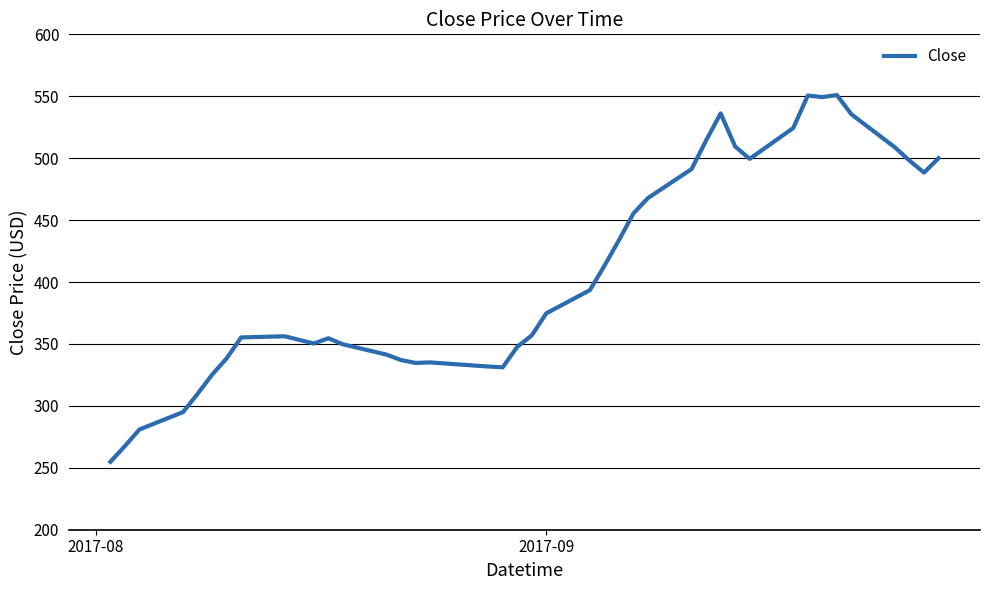

What is the difference between the maximum and minimum values?

296.1